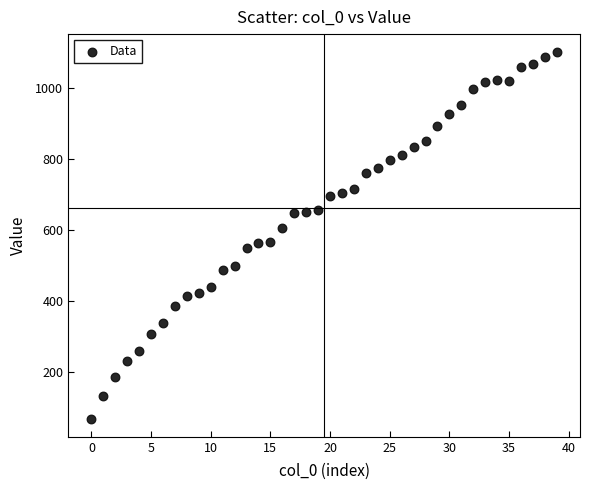

What is the range of Y values (max minus min)?

1030